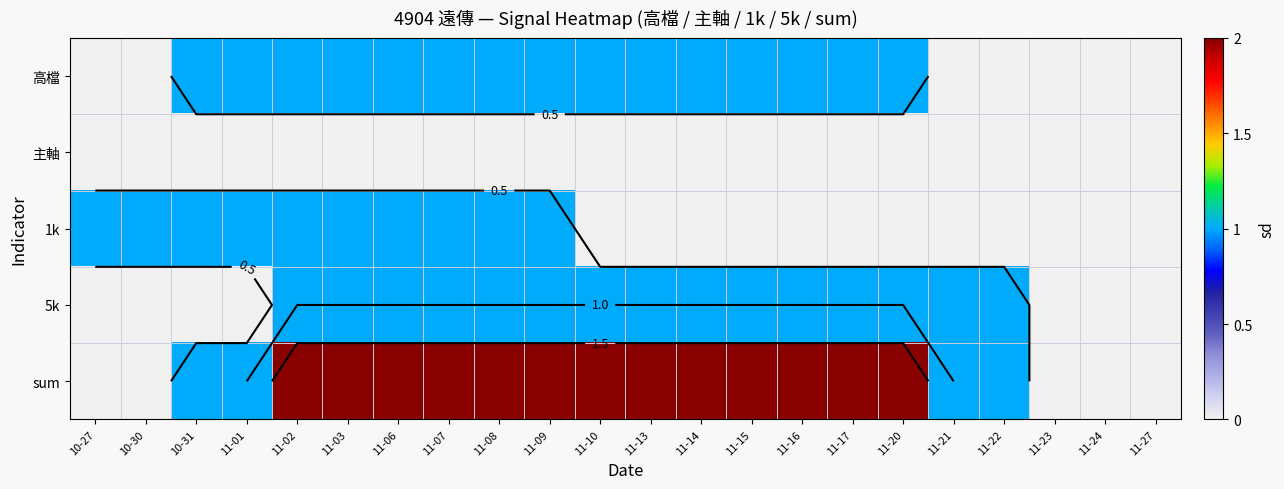

Which label corresponds to the smallest value in the chart?

10-27